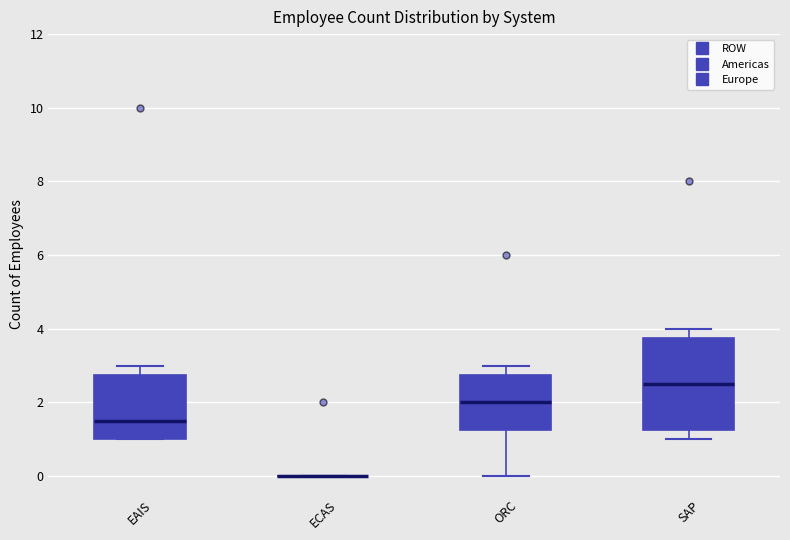

Reading left to right, transcribe this box plot: for each box, give where its median line is, the range the box spans, and where its two whiskers end, as read against the y-axis. The values are not printed on the chart, so give them approximately, as read against the axis.

EAIS: median 1.6, box 1.0 to 2.8, whiskers 1.0 to 3.0
ECAS: box collapsed to a line at 0.0, whiskers 0.0 to 0.0
ORC: median 2.0, box 1.2 to 2.8, whiskers 0.0 to 3.0
SAP: median 2.6, box 1.2 to 3.8, whiskers 1.0 to 4.0